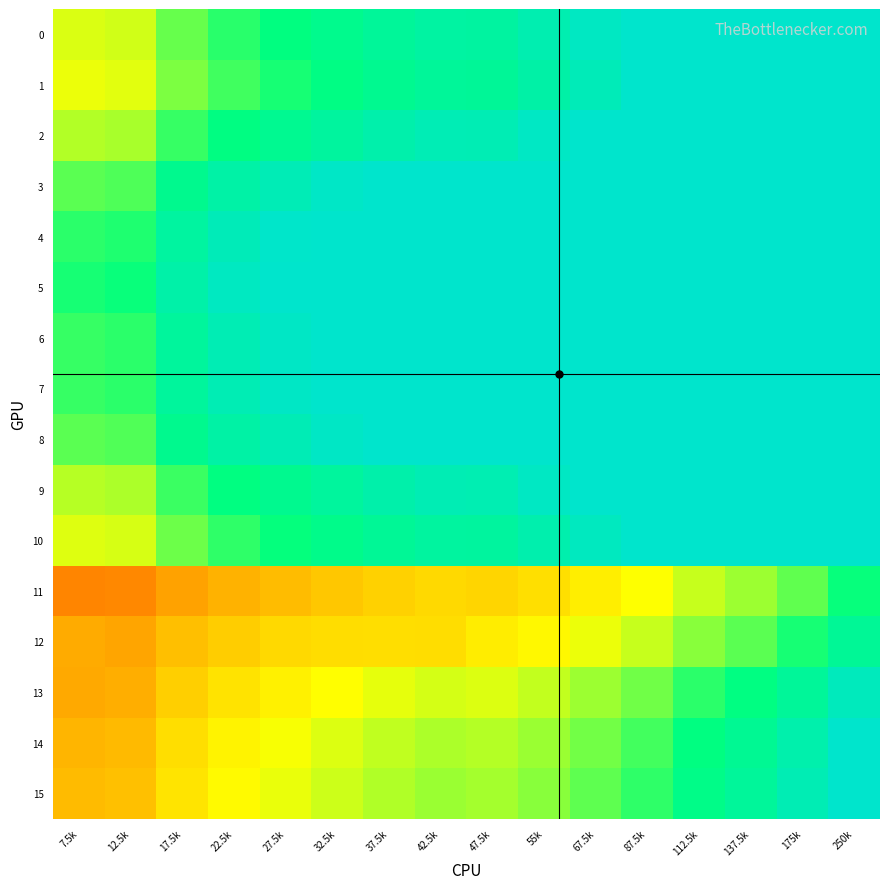

What is the spread (max minus min) of values at 55k?

35.7